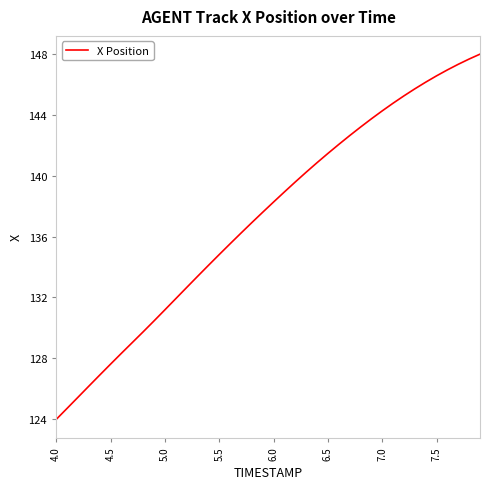

What is the smallest value displayed?

124.0